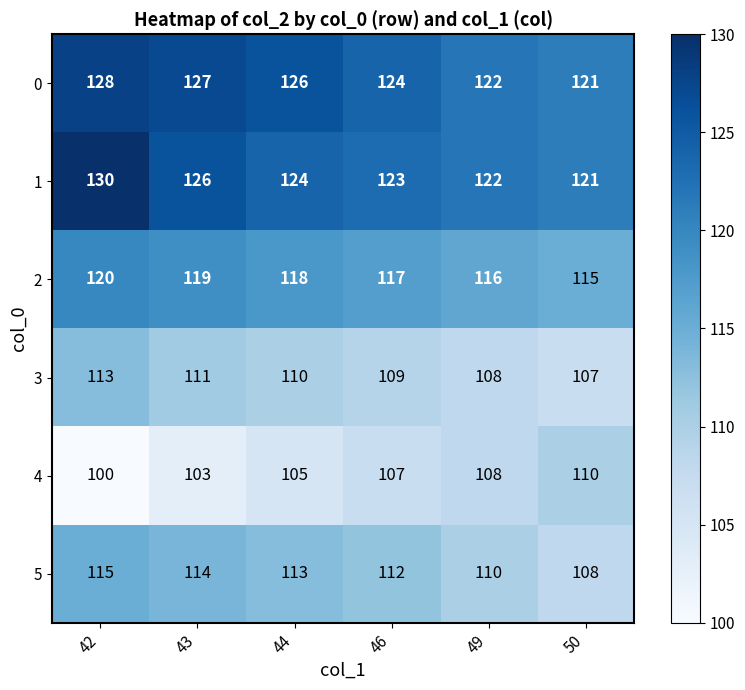

Where is 4 nearest to the value 105?

44